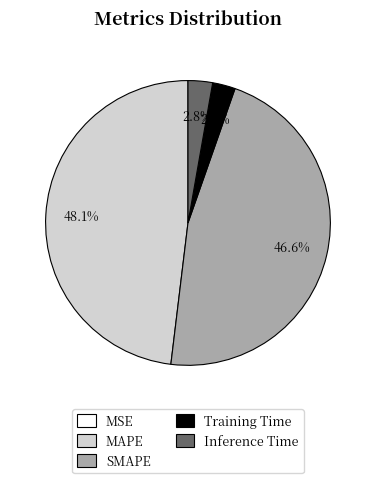

How much of the chart is everything except MAPE?

51.9%